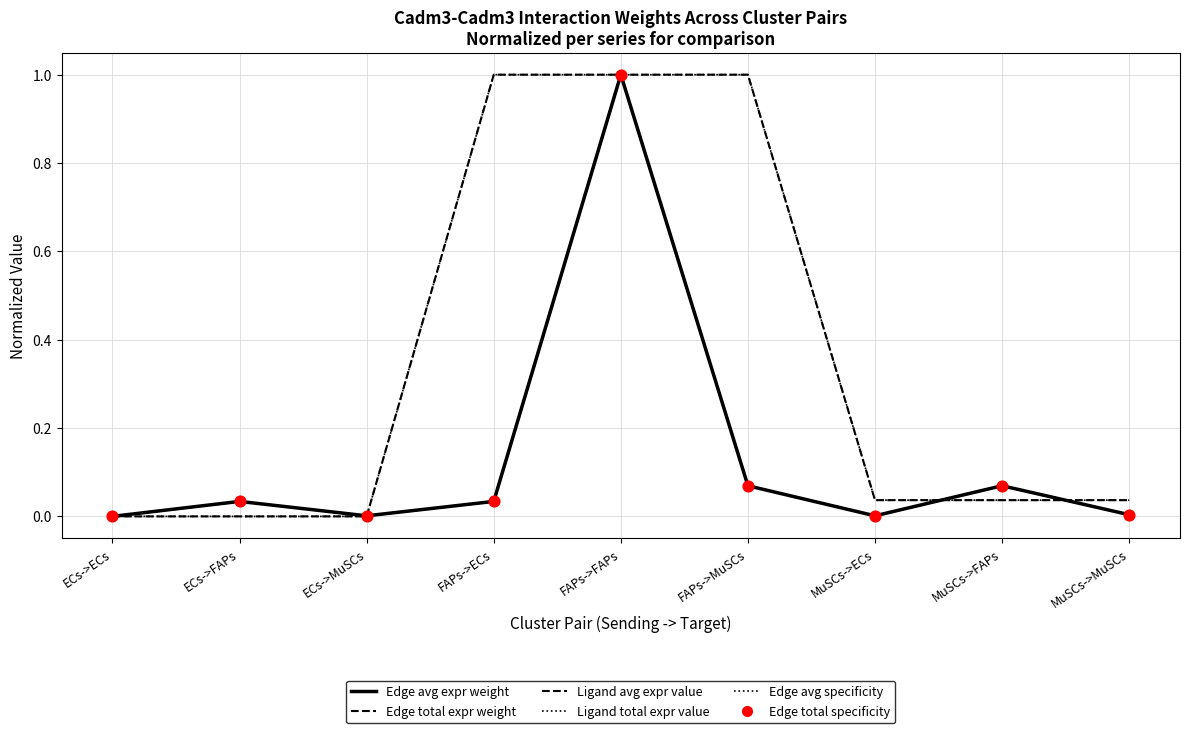

At which category is the sum across all series the highest?

FAPs->FAPs